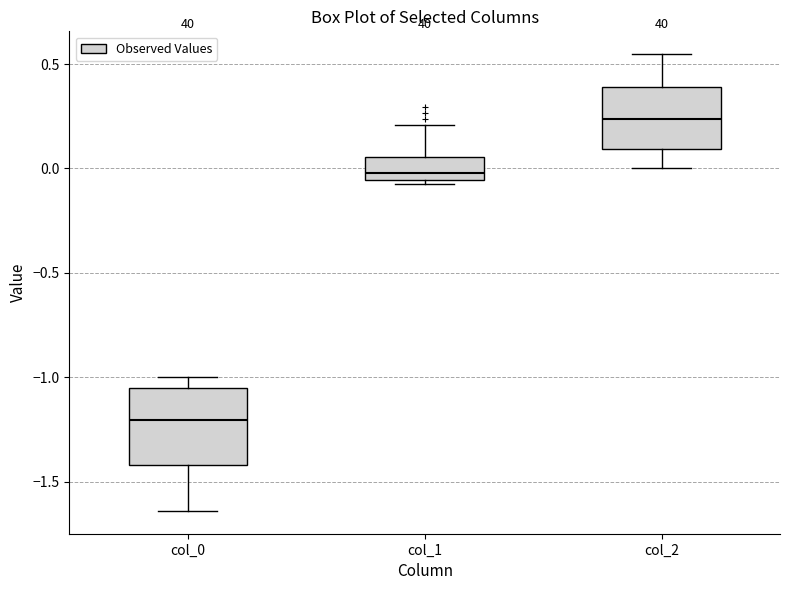

Where is the upper edge of the box for col_1 on the y-axis? The values are not printed on the chart, so give them approximately, as read against the axis.

0.05